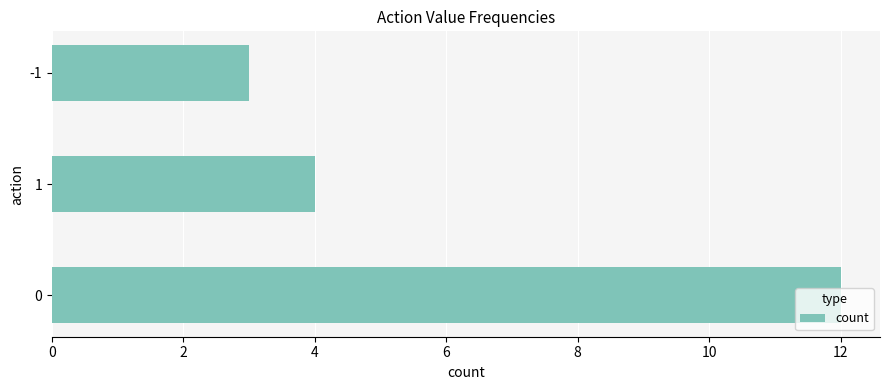

Is it true that the value at 0 is 12?

True